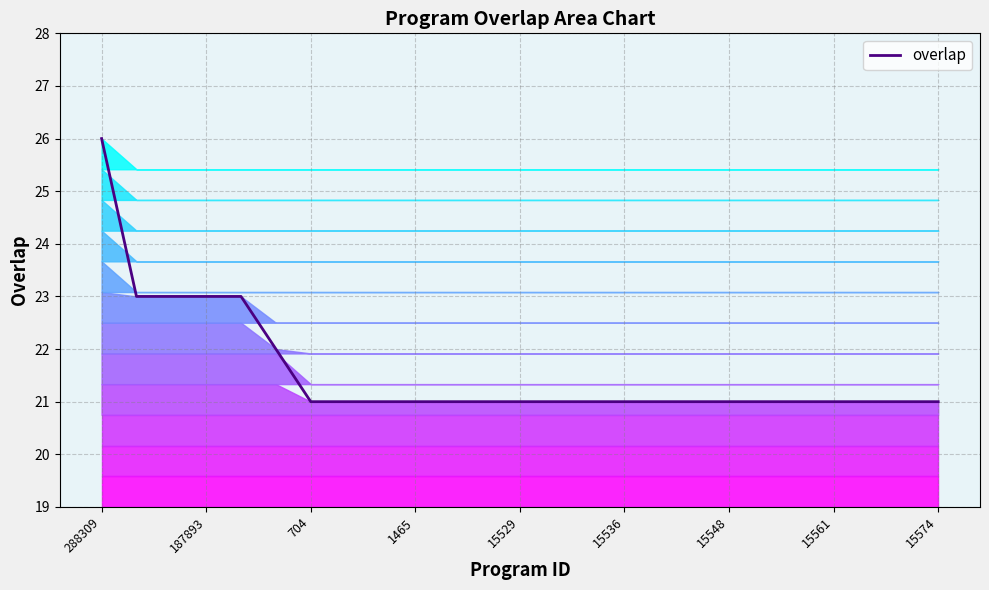

What is the sum of all values?

539